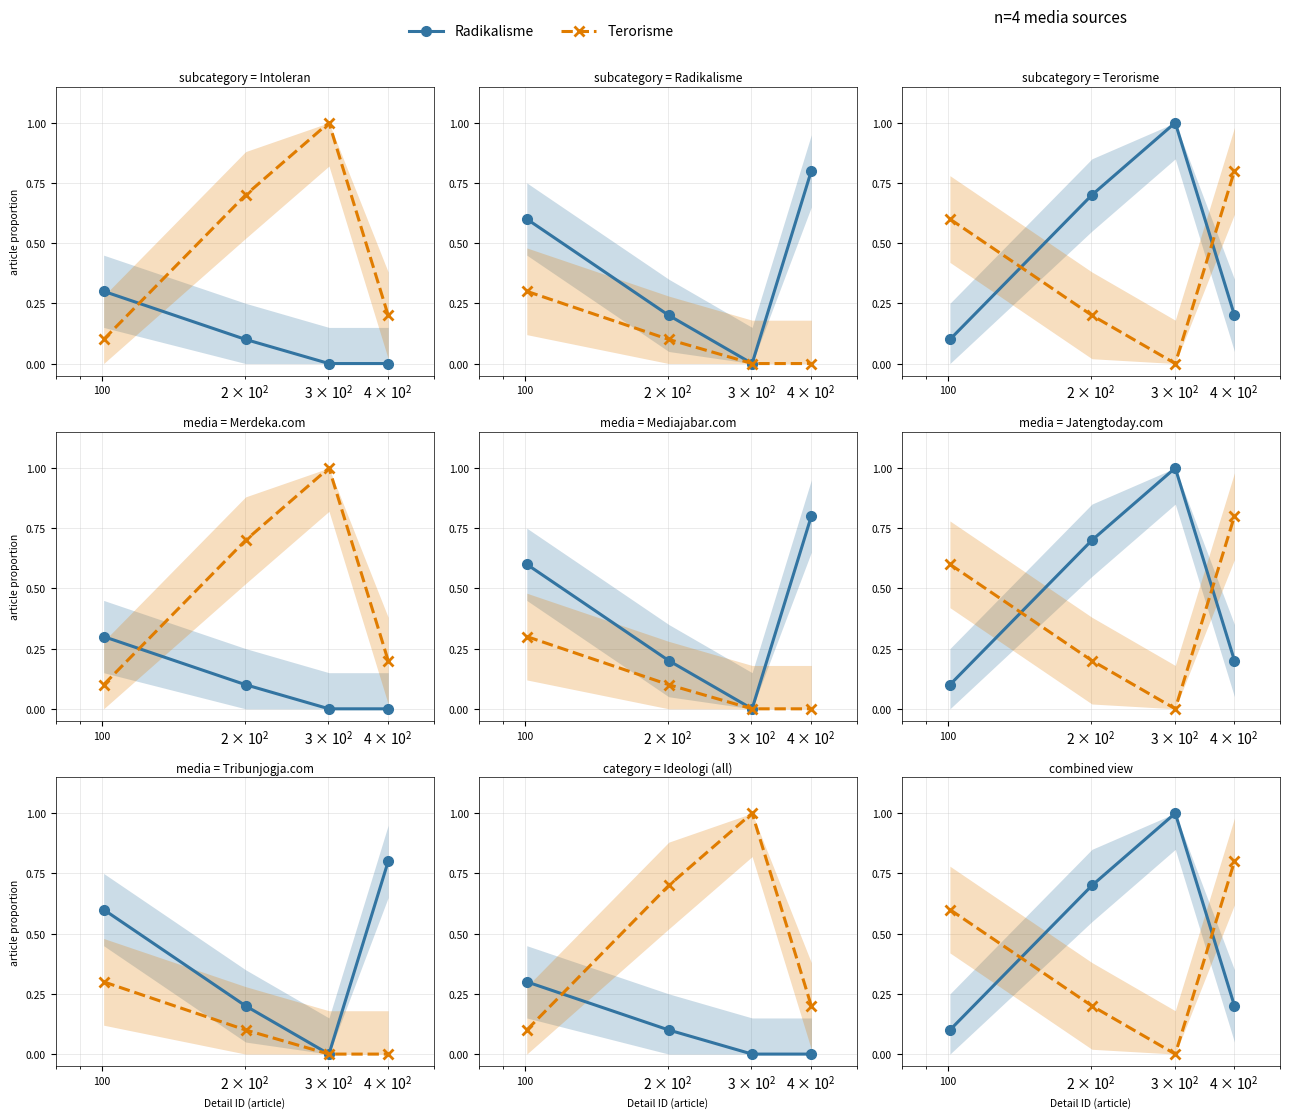

How many Radikalisme values are between 0 and 1?

4